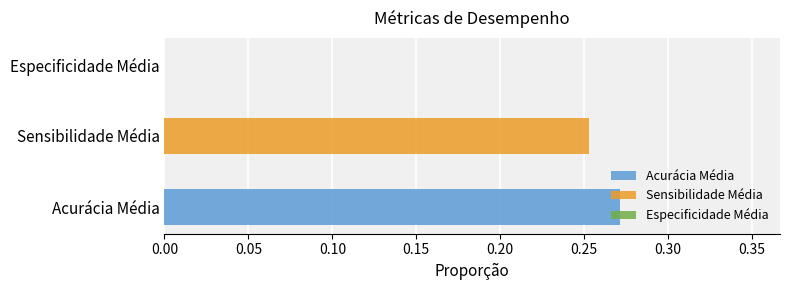

Rank the series by their maximum value, from lowest to highest.

Sensibilidade Média, Acurácia Média